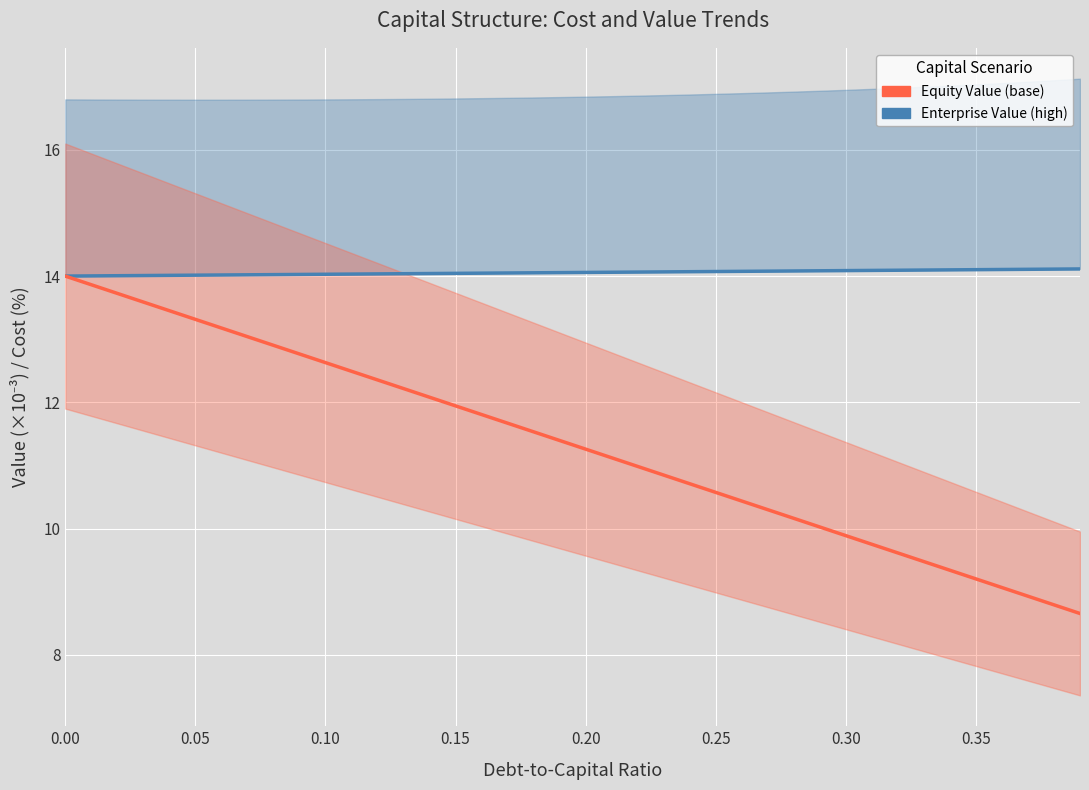

What is the approximate value of Equity Value (base) at 0.20?

11.3